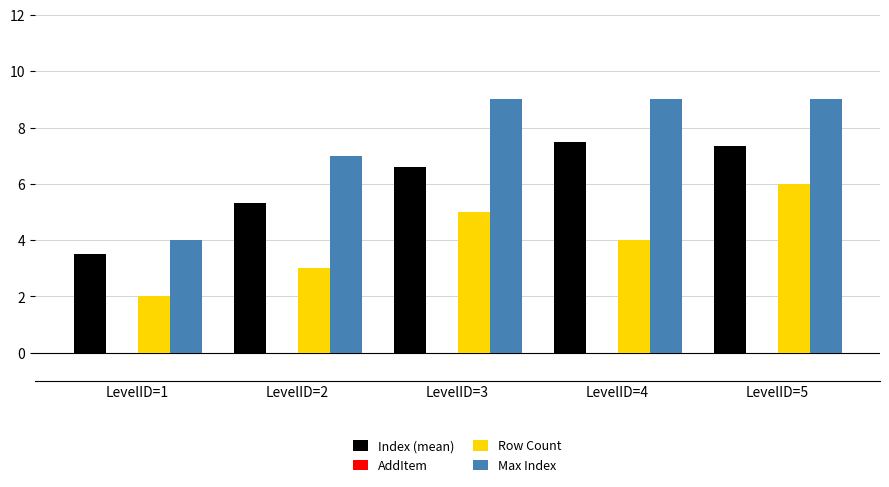

Which series changed the most between LevelID=1 and LevelID=4?

Max Index